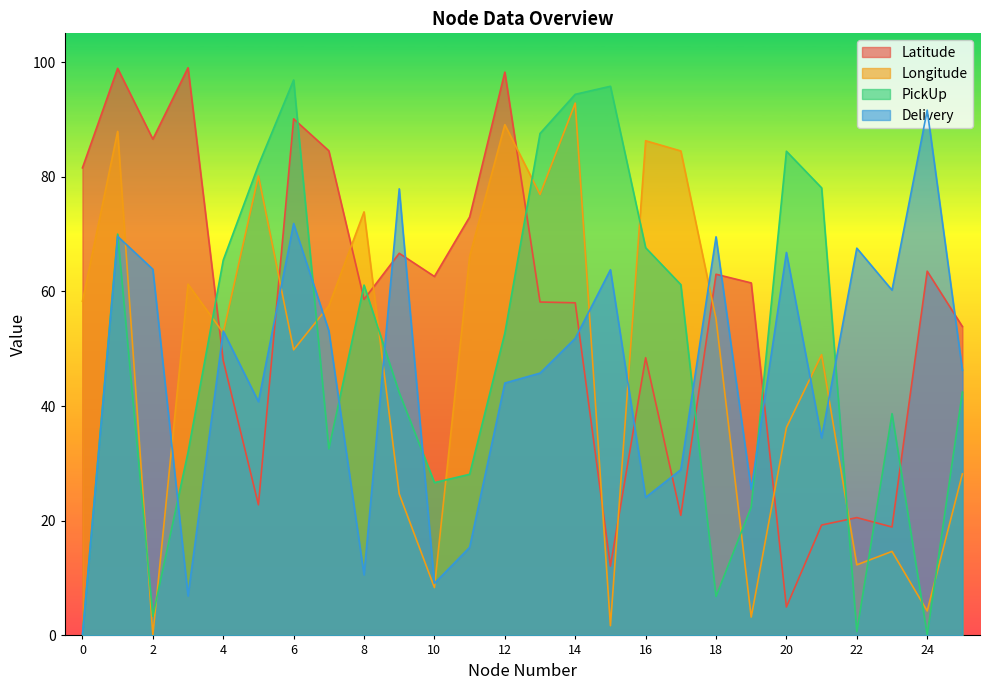

At which category is the sum across all series the highest?

1